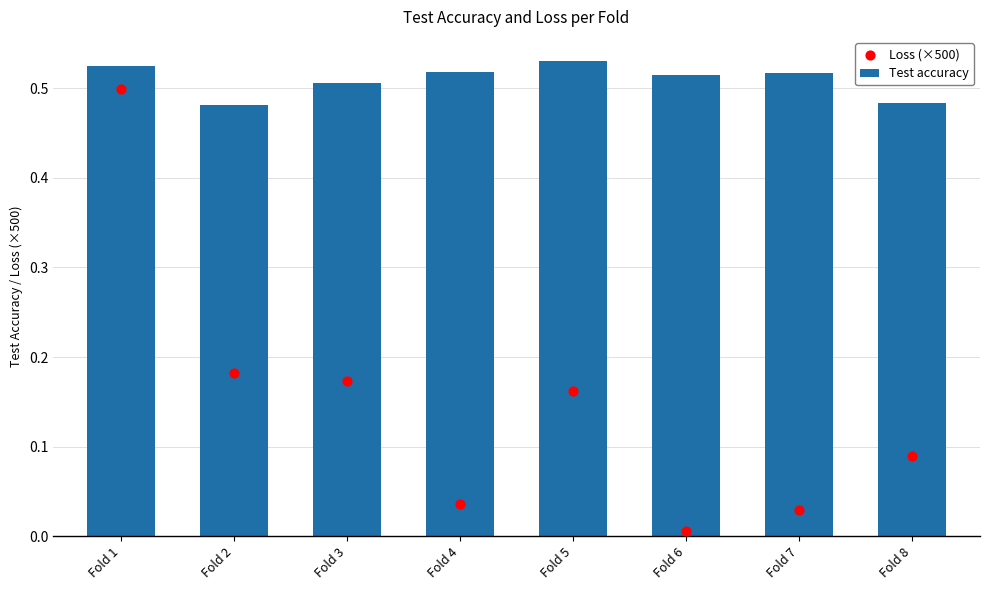

Which series contains the lowest Y value?

Loss (×500)